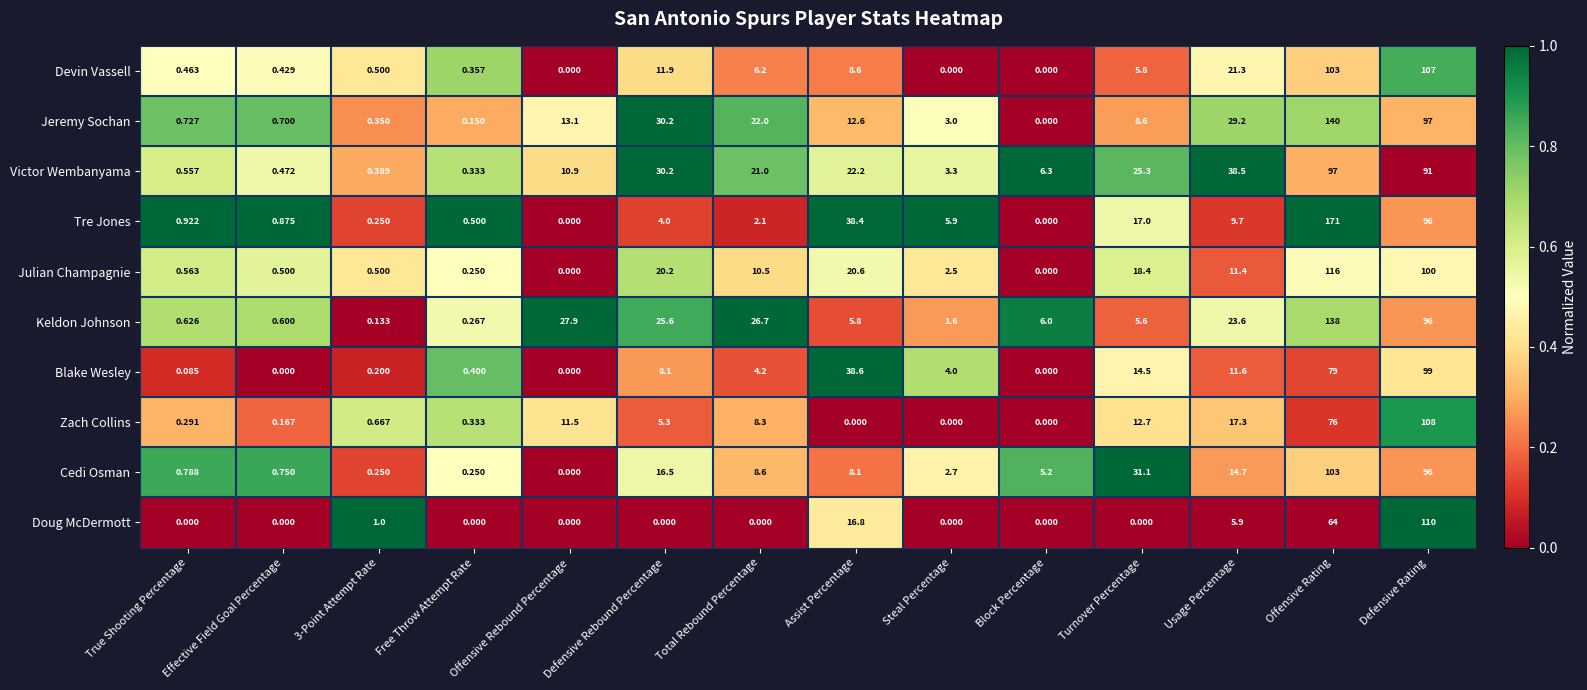

Which series has the widest spread of values?

Tre Jones